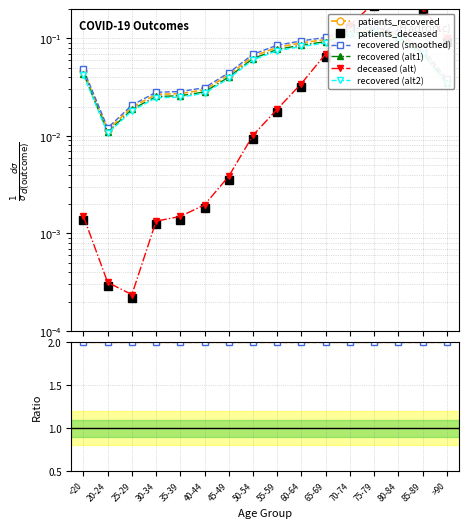

At which category does patients_deceased reach its first local peak?

80-84